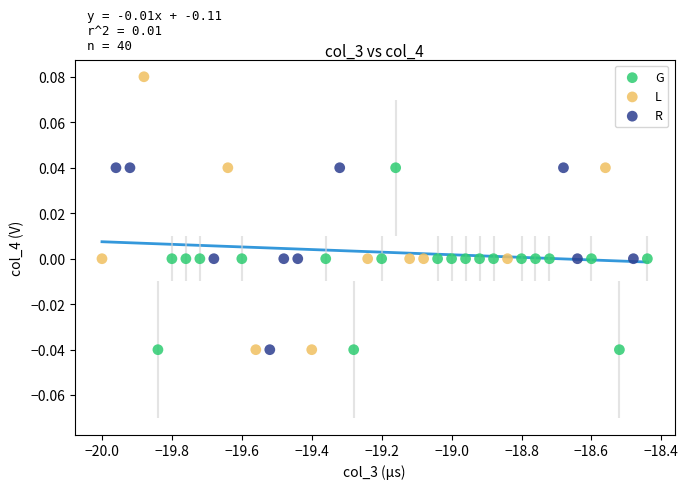

Which series has the widest spread of Y values?

L